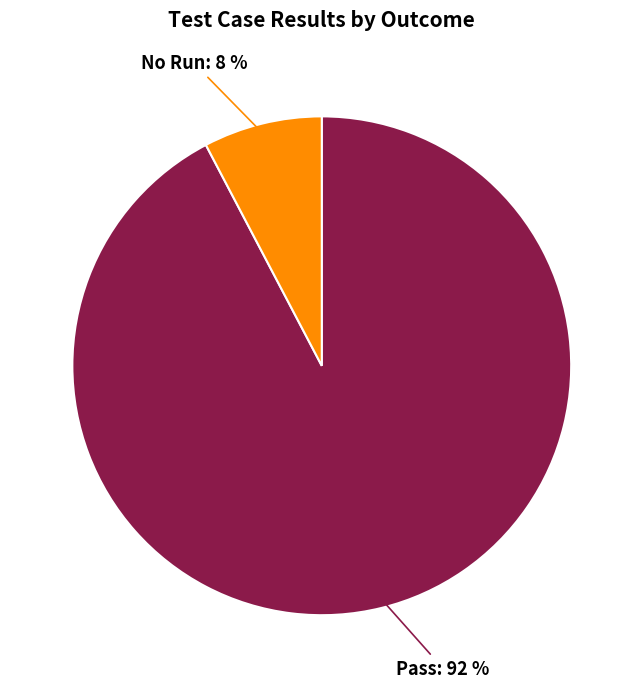

Is the sum of Pass and No Run greater than half?

Yes